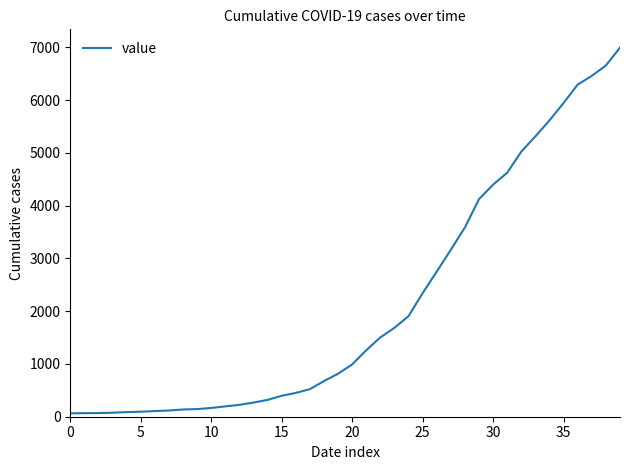

What is the difference between the maximum and minimum values?

6930